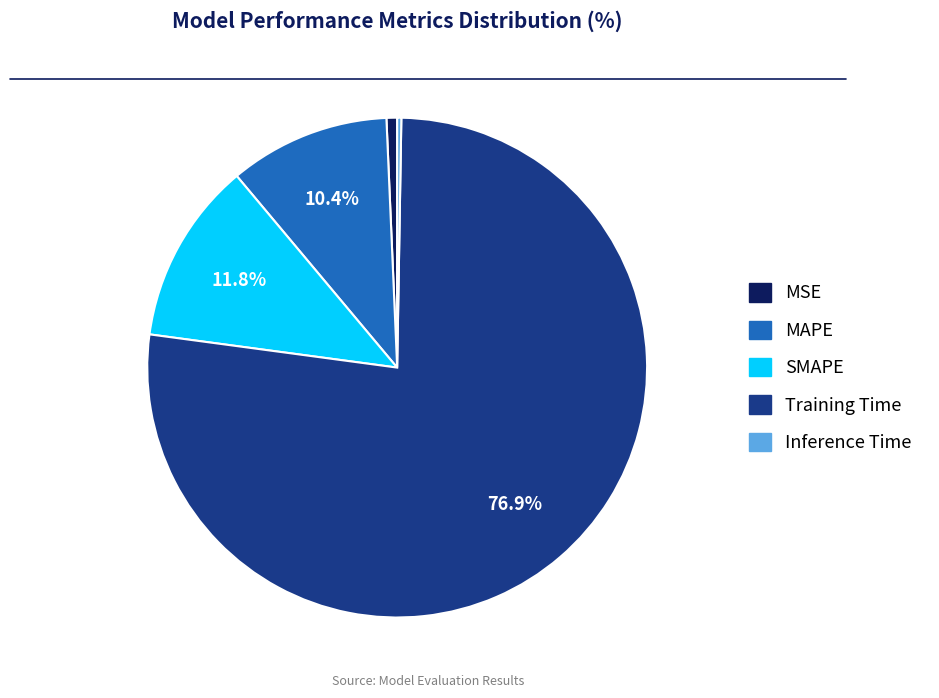

What percentage is the SMAPE slice, to the nearest percent?

12%